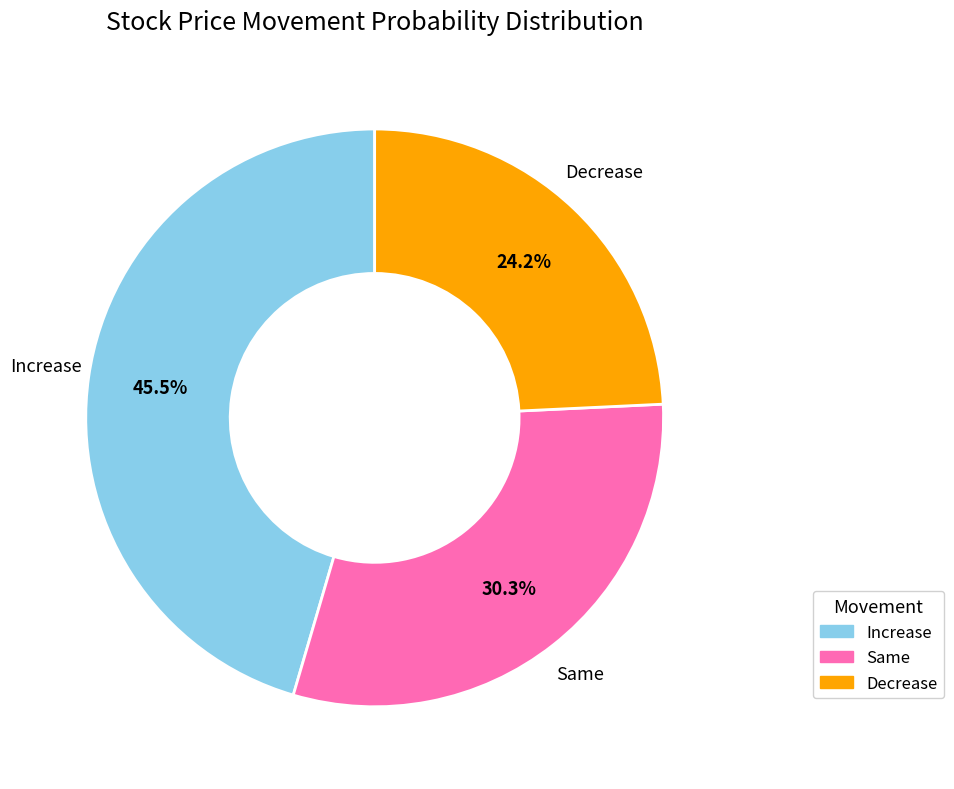

To the nearest percent, what is the average slice percentage?

33%